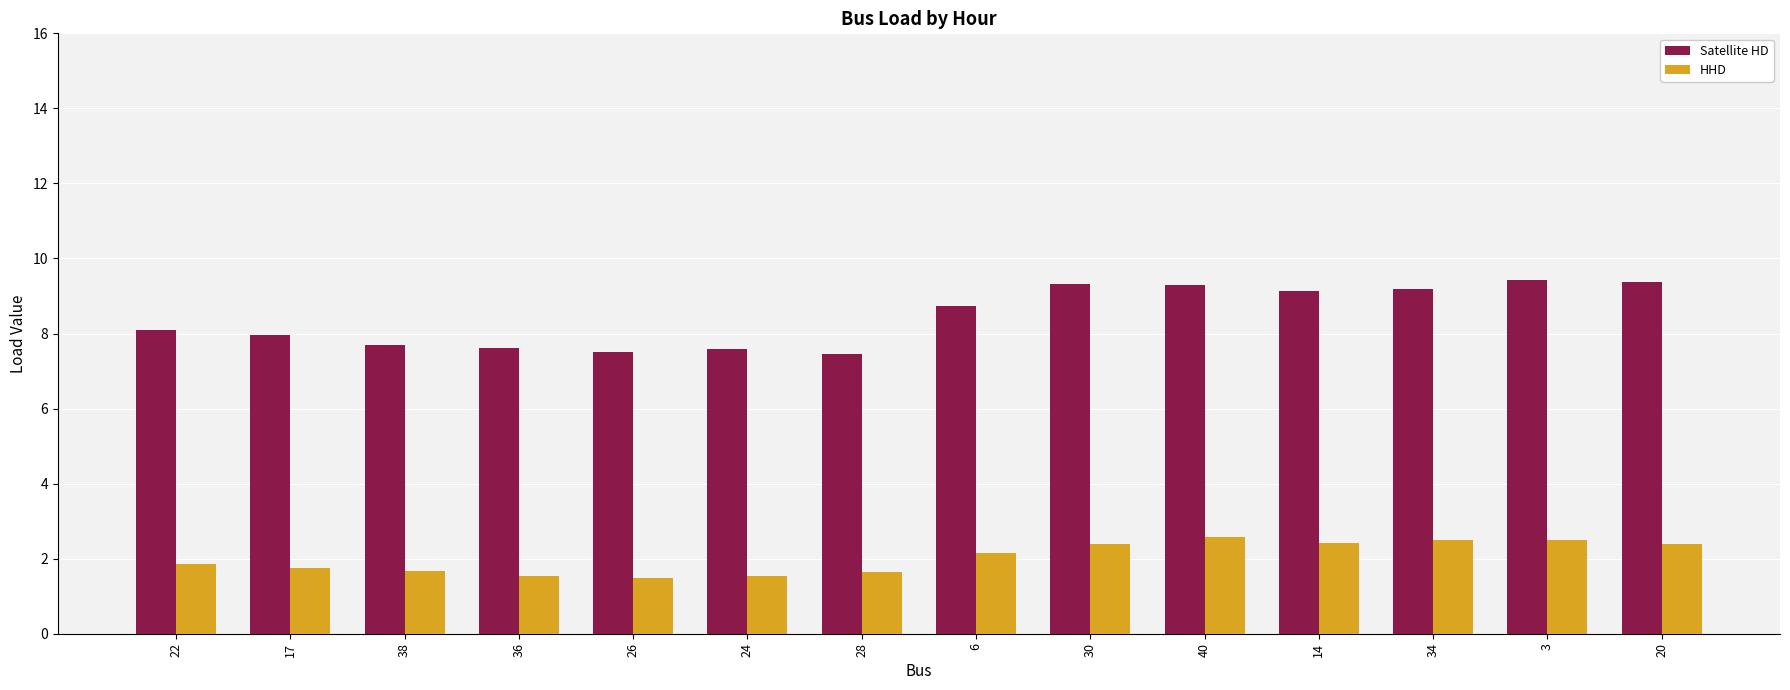

How many groups of bars are there?

14